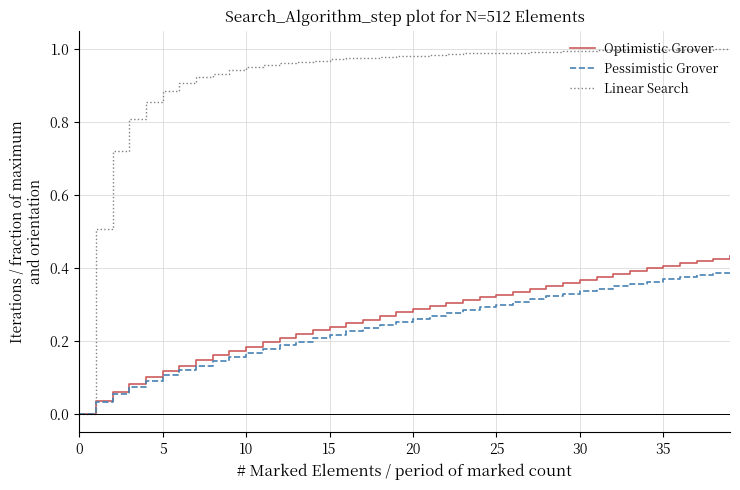

Which series has the largest total across all categories?

Linear Search